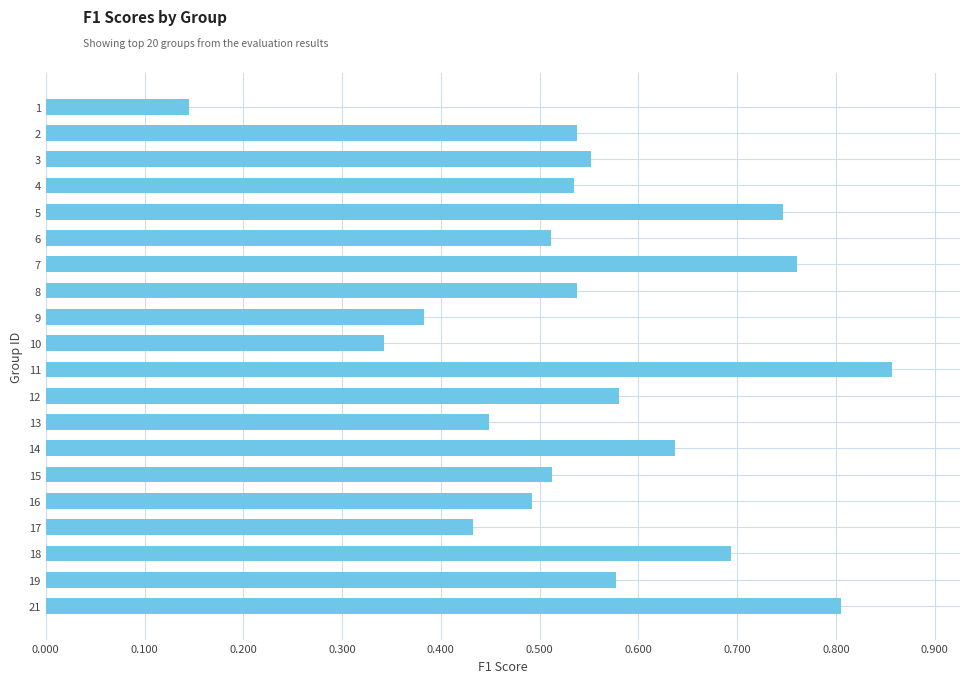

What is the change in value from 9 to 16?

+0.1